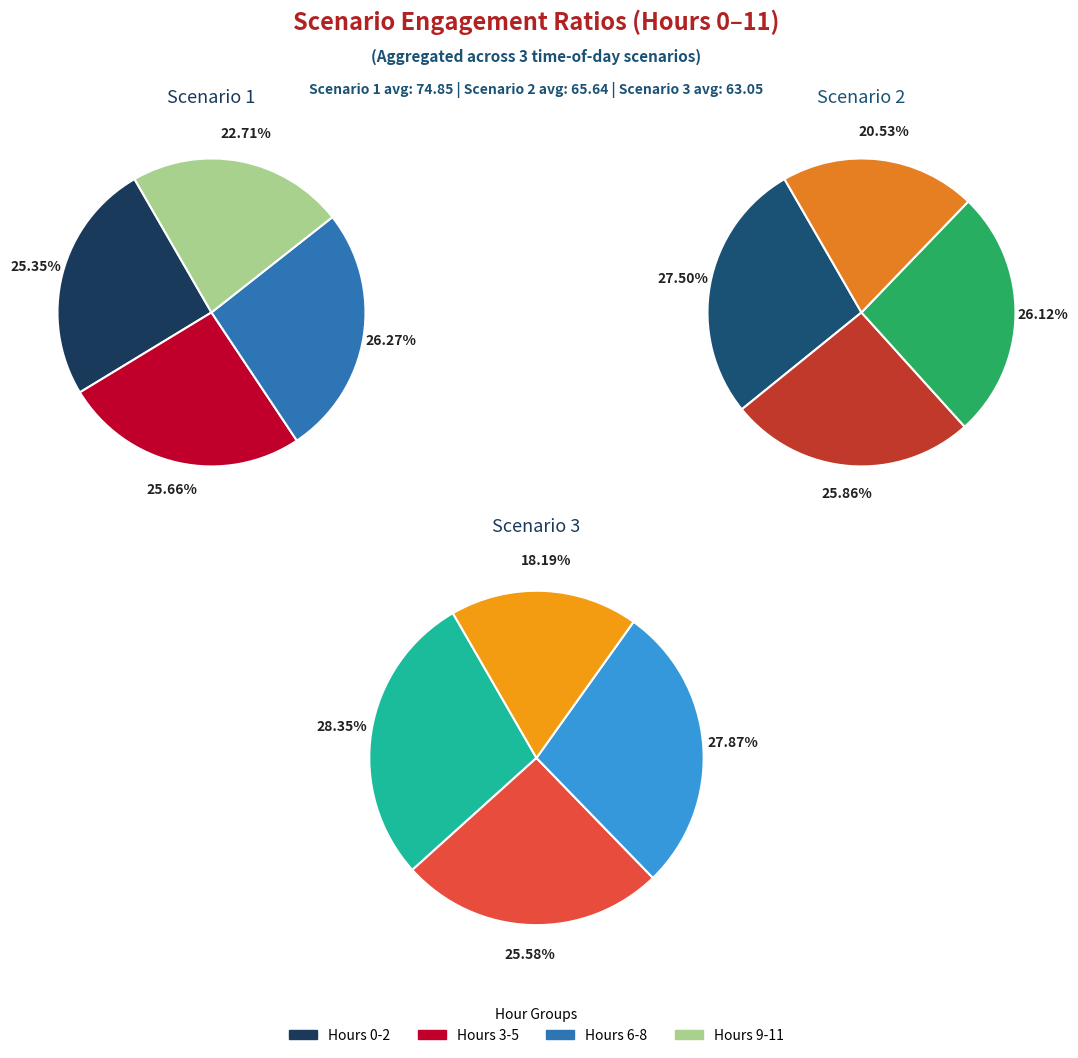

How many segments does this pie chart have?

12